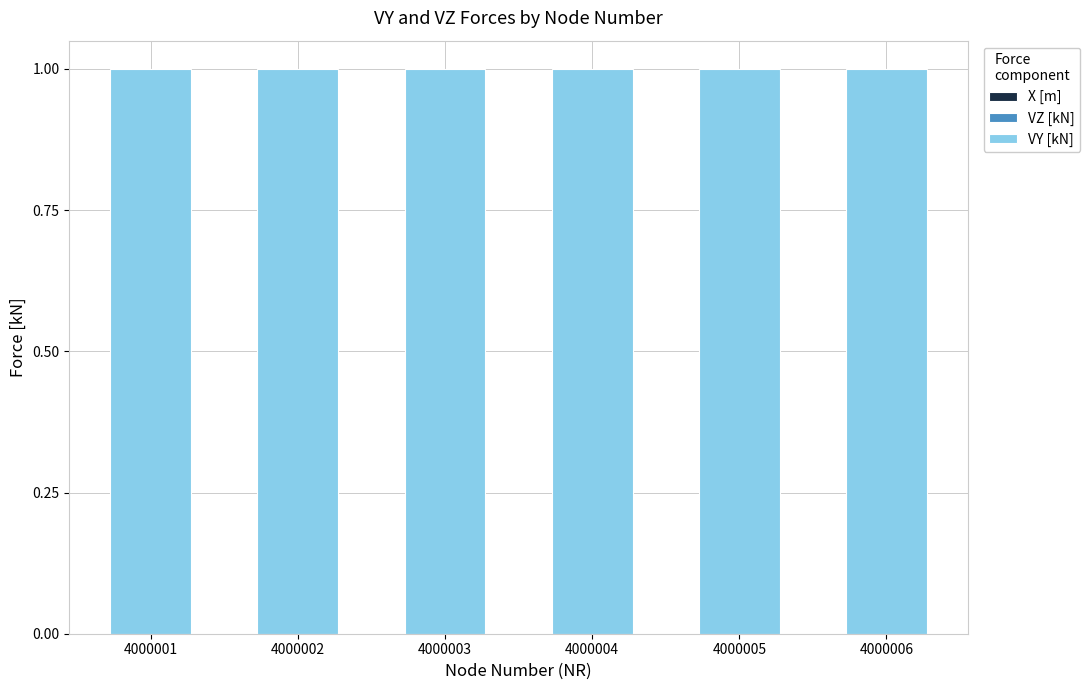

How many series are shown in this chart?

3